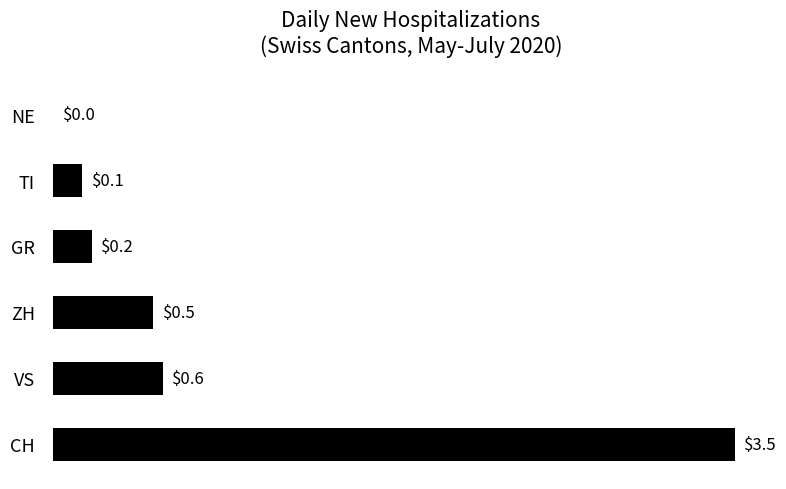

The chart shows a value of 0.9 at ZH. True or false?

False